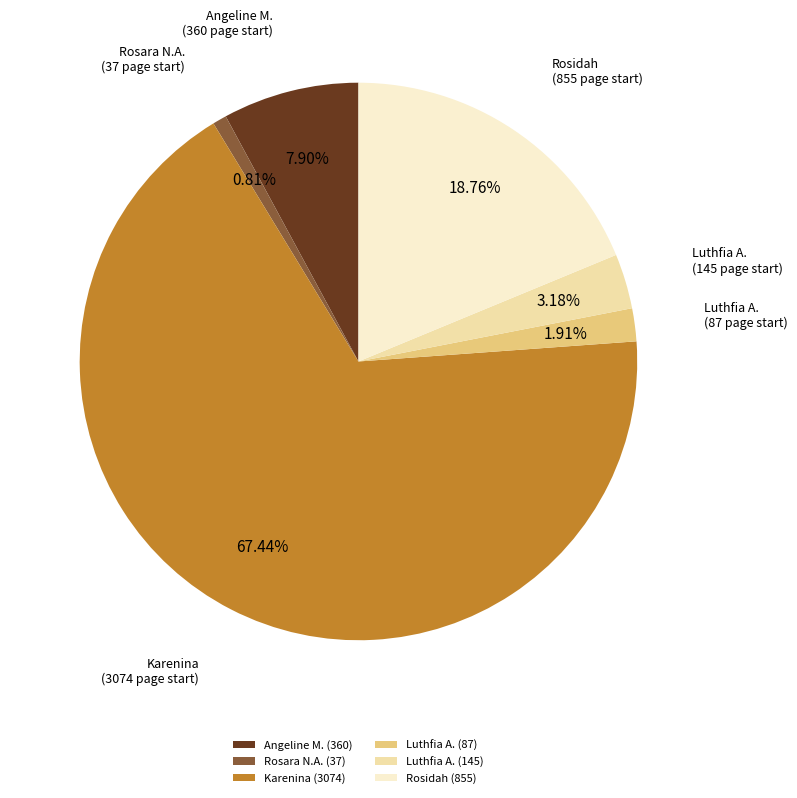

How many segments does this pie chart have?

6